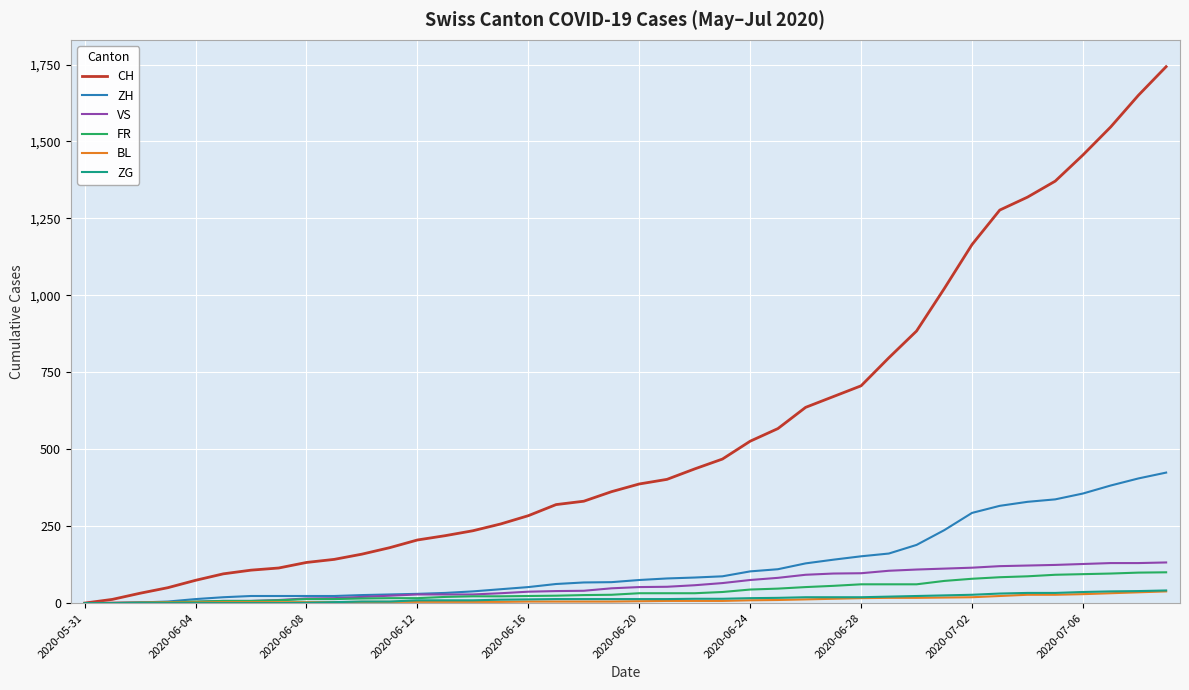

Which series has the largest range (max minus min)?

CH